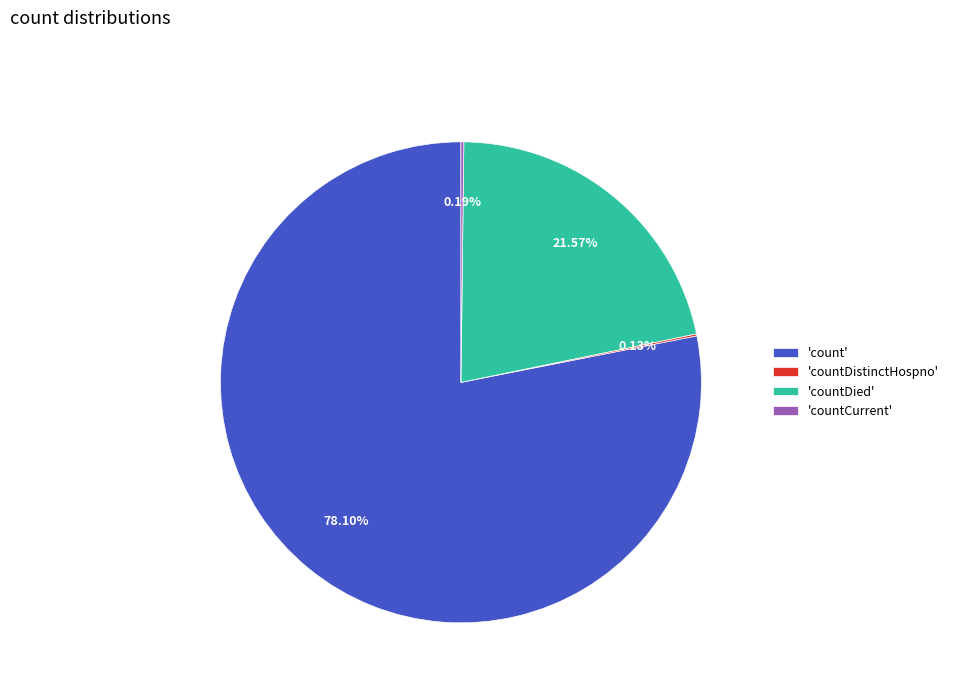

Does 'countDied' represent more than half of the total?

No